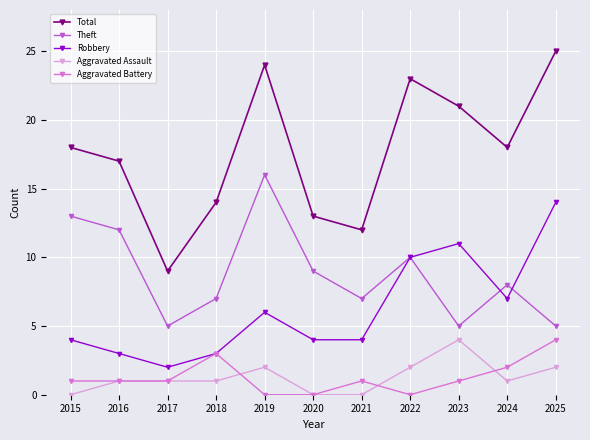

What are all the series names shown in the legend?

Total, Theft, Robbery, Aggravated Assault, Aggravated Battery